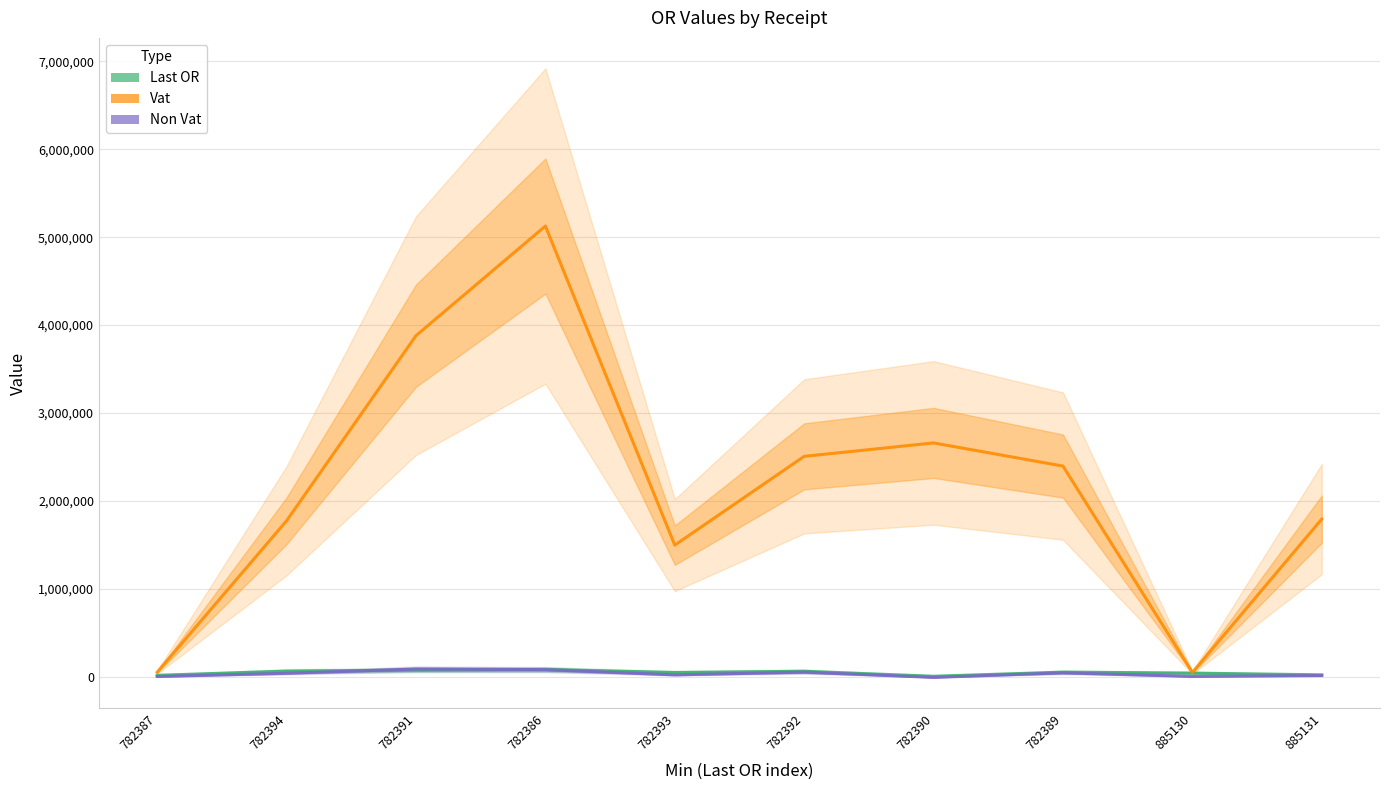

Rank the categories by Last OR value from lowest to highest.

782390, 782387, 885131, 885130, 782393, 782389, 782392, 782394, 782391, 782386